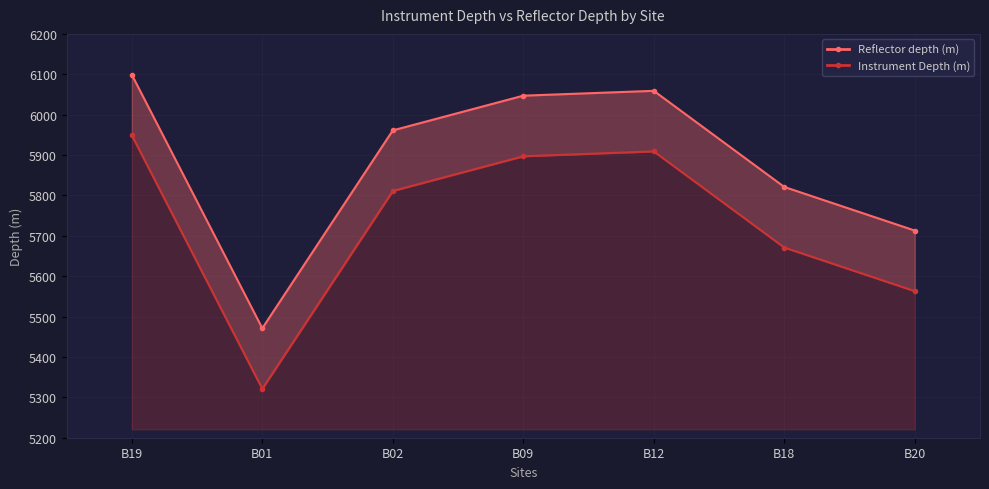

True or false: Reflector depth (m) and Instrument Depth (m) intersect in this chart.

False